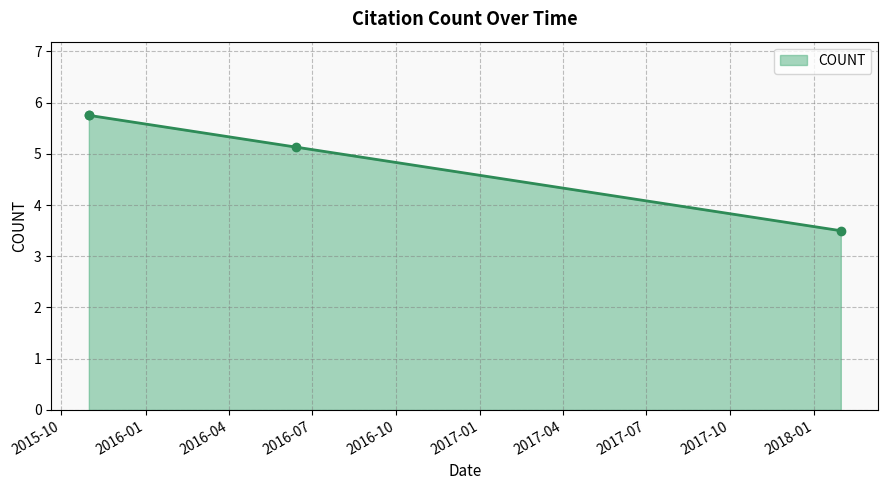

What is the difference between the maximum and minimum values?

2.3